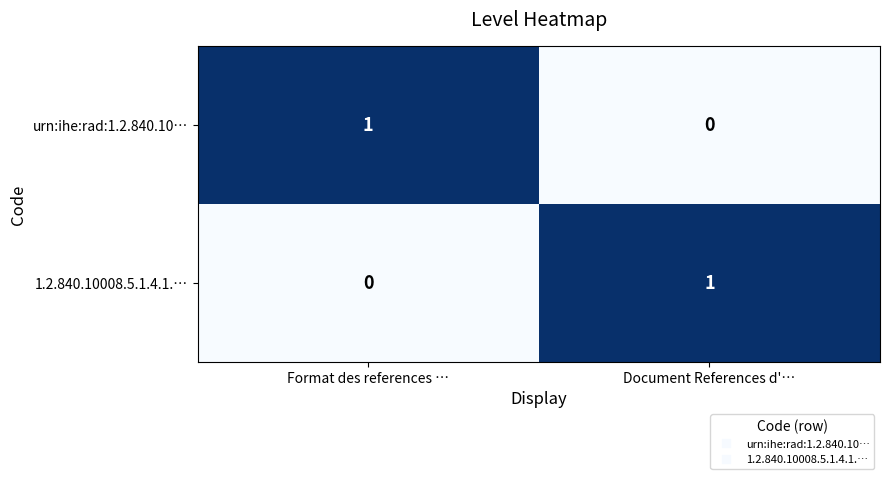

Where is 1.2.840.10008.5.1.4.1.… nearest to the value 0?

Format des references …